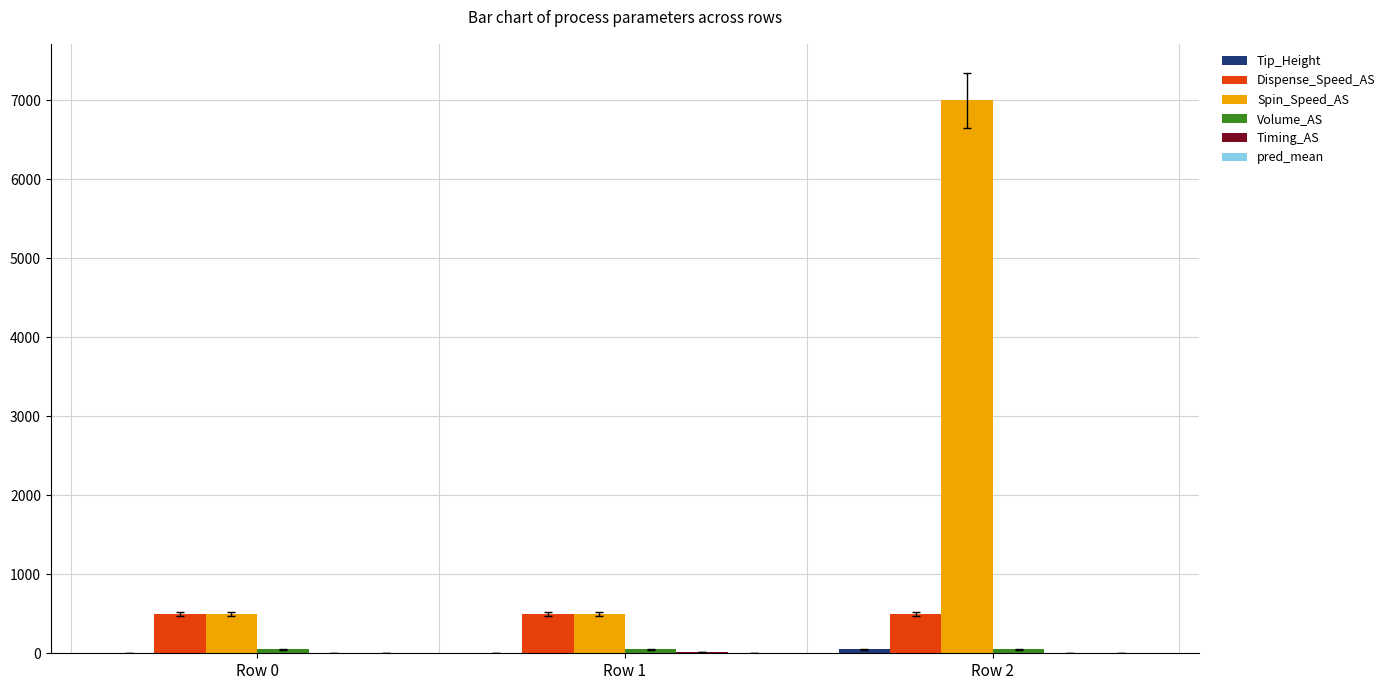

The value of Dispense_Speed_AS at Row 0 is 500.0. True or false?

True